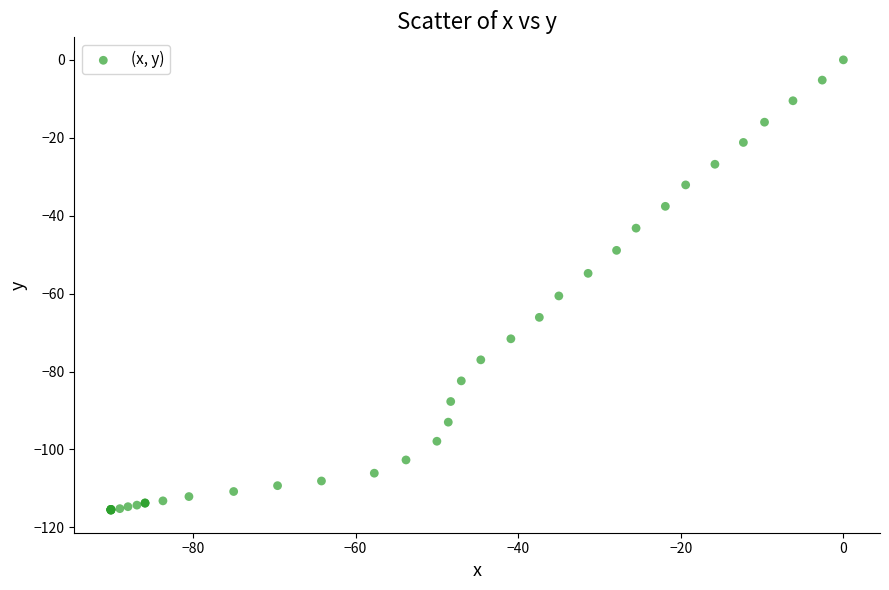

What Y value in the scatter plot is closest to -57?

-54.8